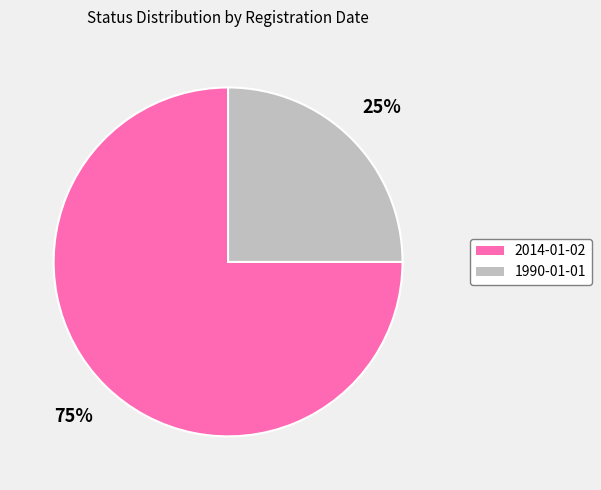

What percentage is the 2014-01-02 slice, to the nearest percent?

75%